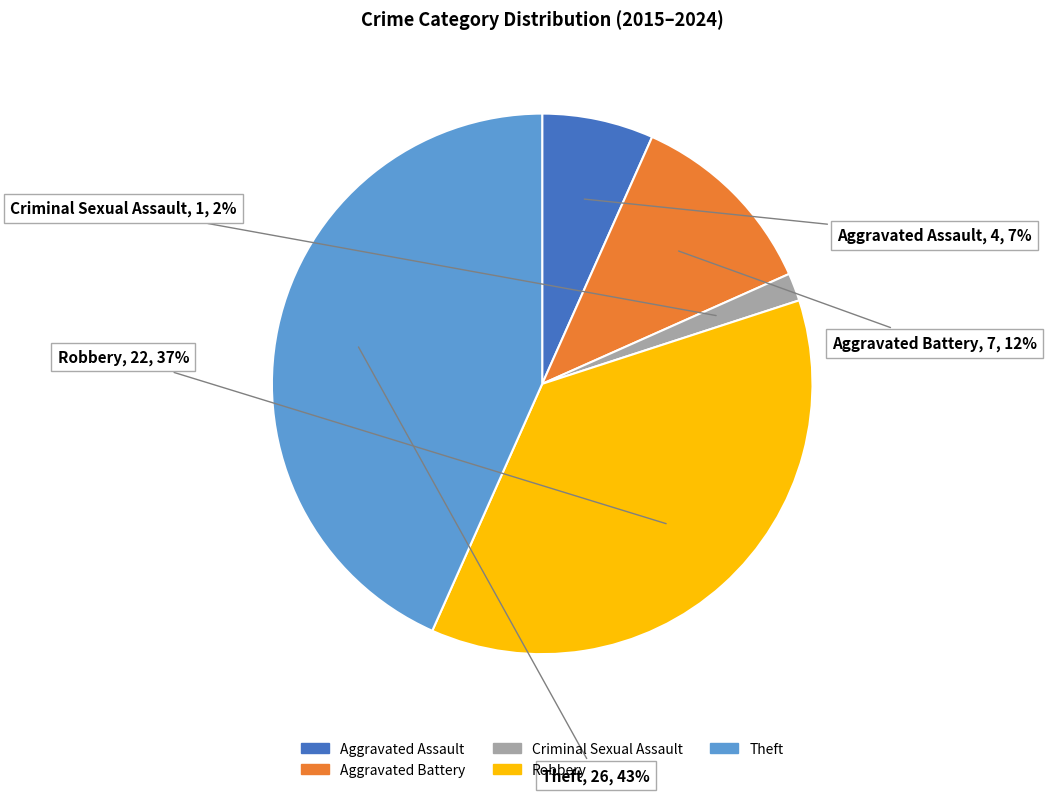

Is there a majority slice in this chart?

No